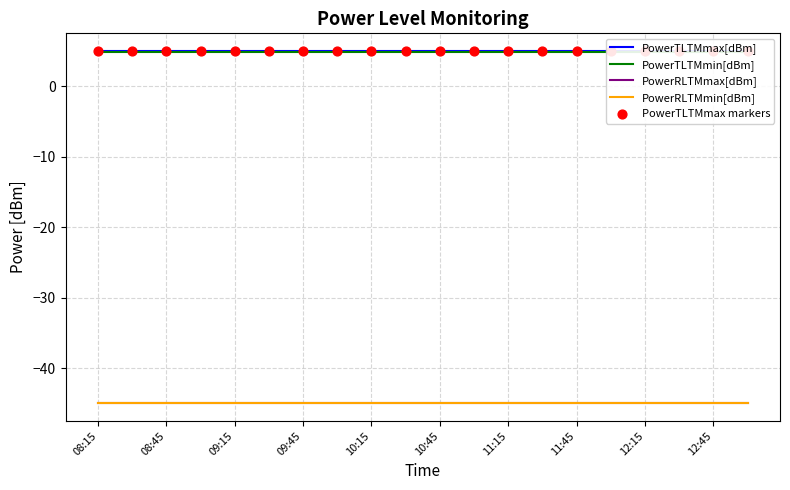

At which category is the sum across all series the highest?

08:15